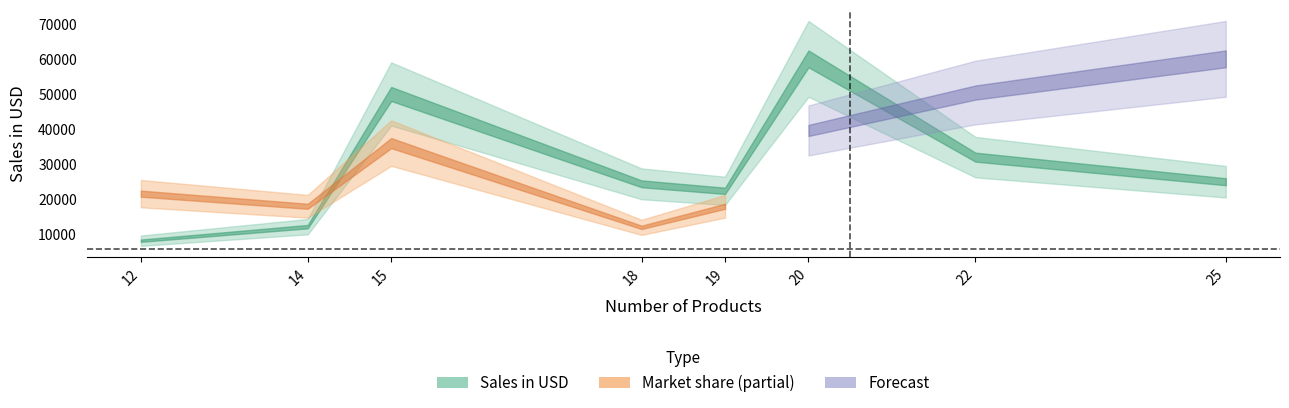

The chart shows a value of 28243 at 20. True or false?

False